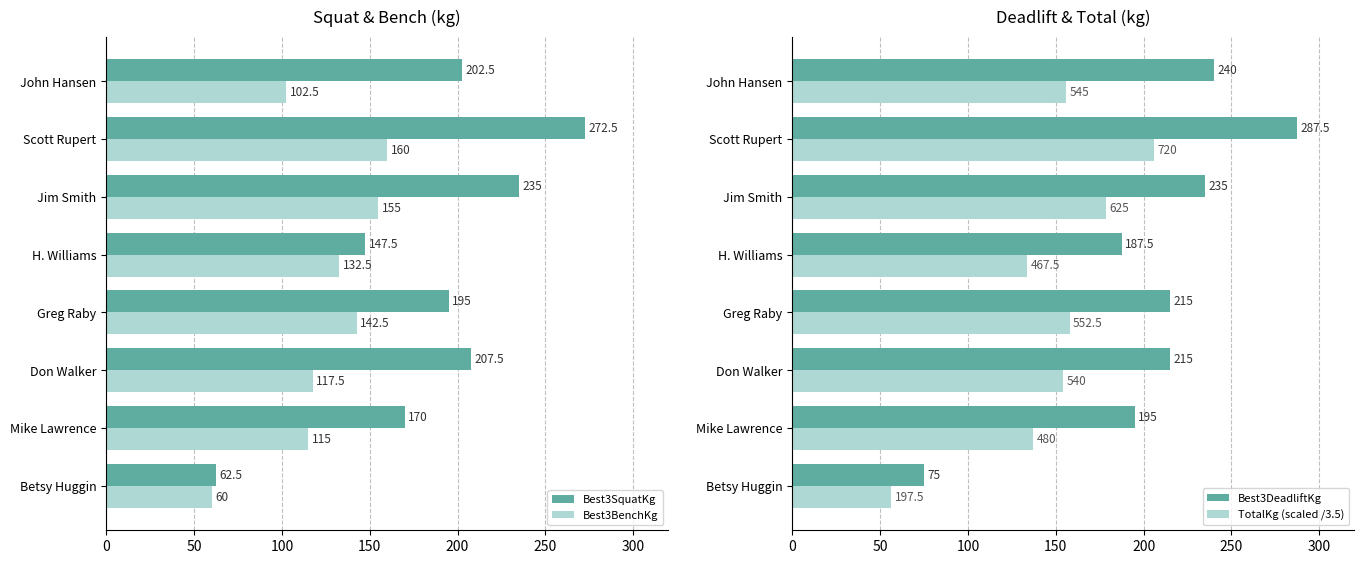

True or false: Best3SquatKg has a value of 82.1 at Betsy Huggin.

False